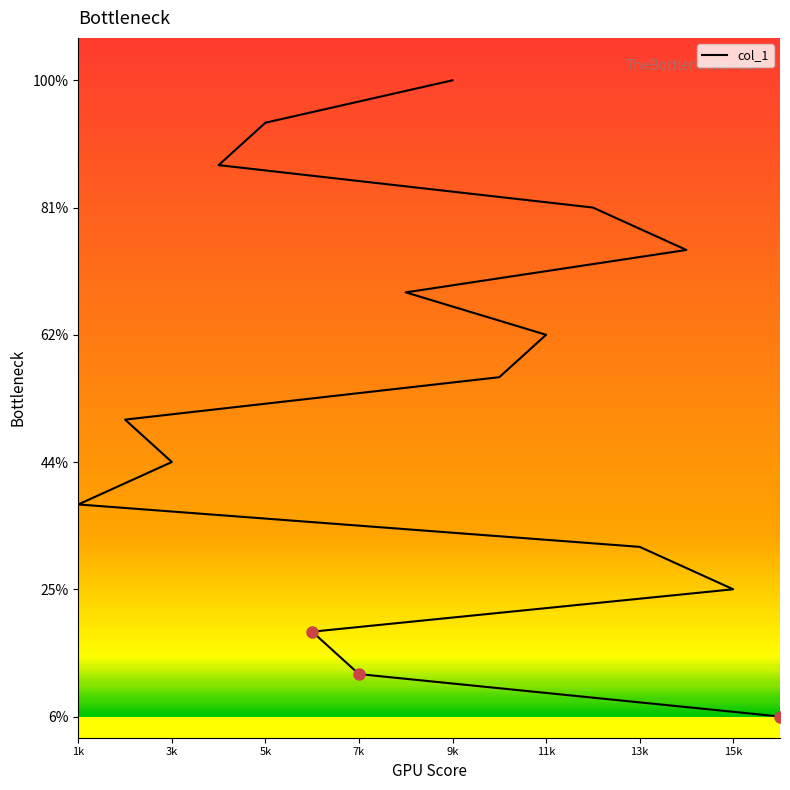

What is the ratio of the value at 14 to the value at 7?

6.0